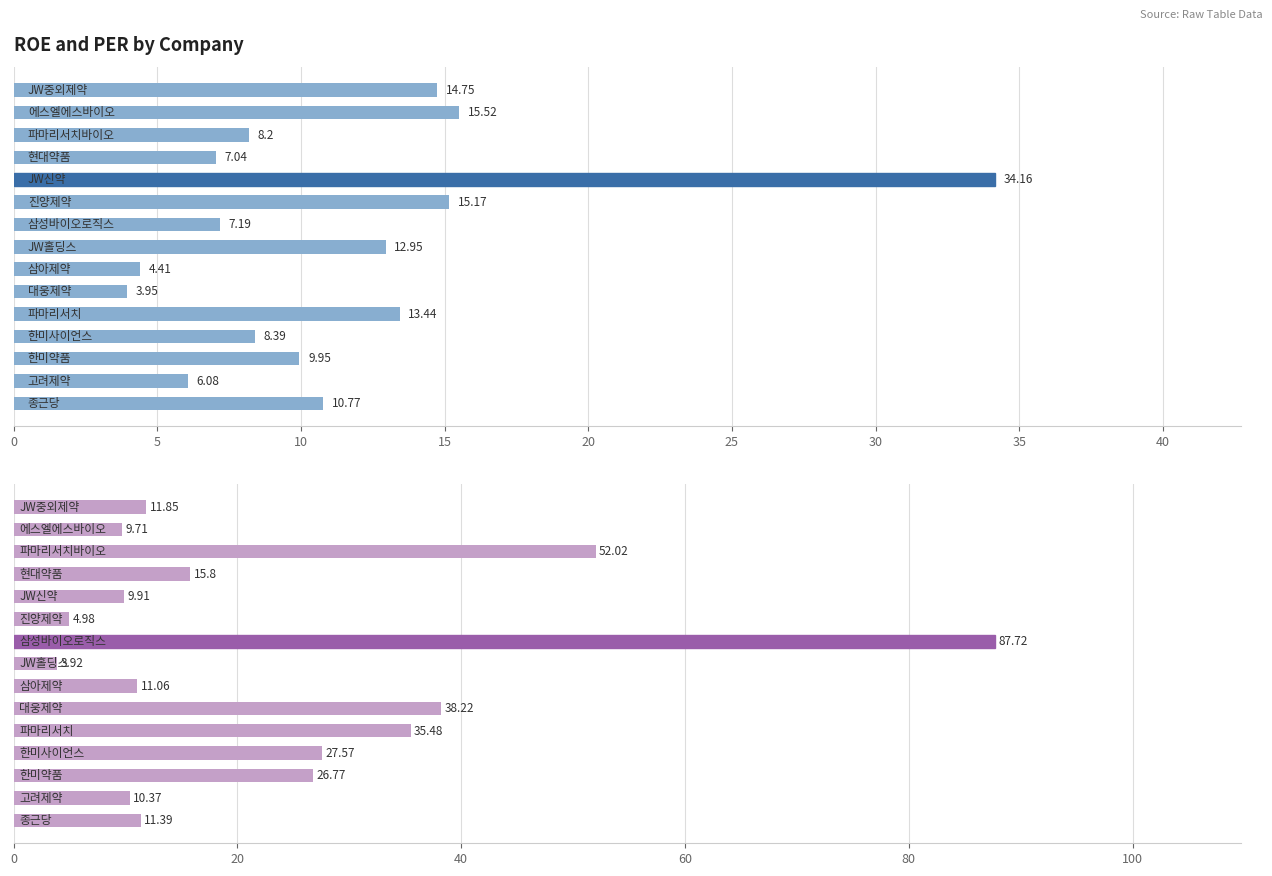

The value of PER at 45 is 38.2. True or false?

True